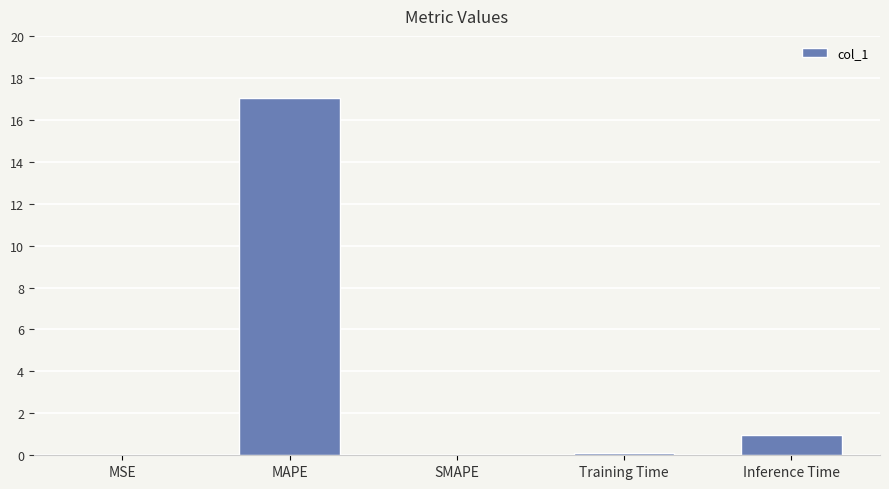

Does the chart contain stacked bars?

No